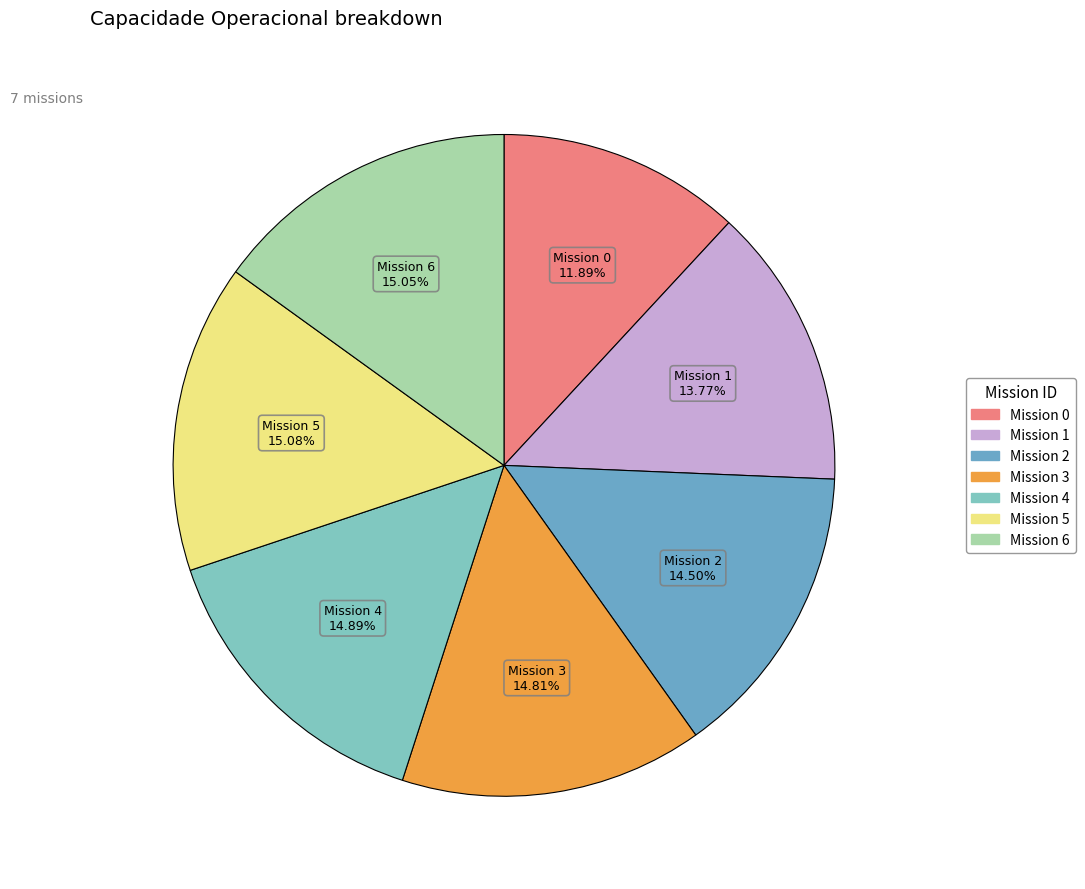

To the nearest percent, what is the difference between the largest and smallest slice percentages?

3%